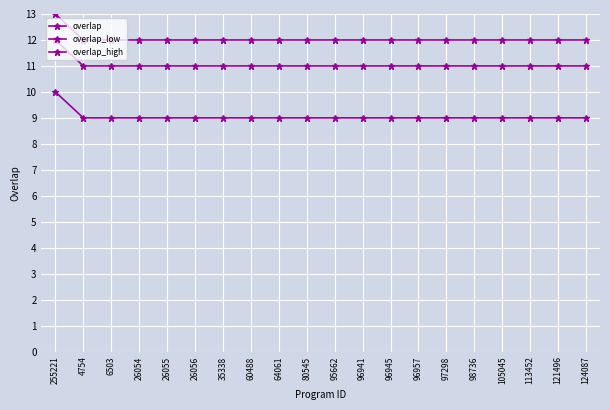

Does the chart have visible grid lines?

Yes